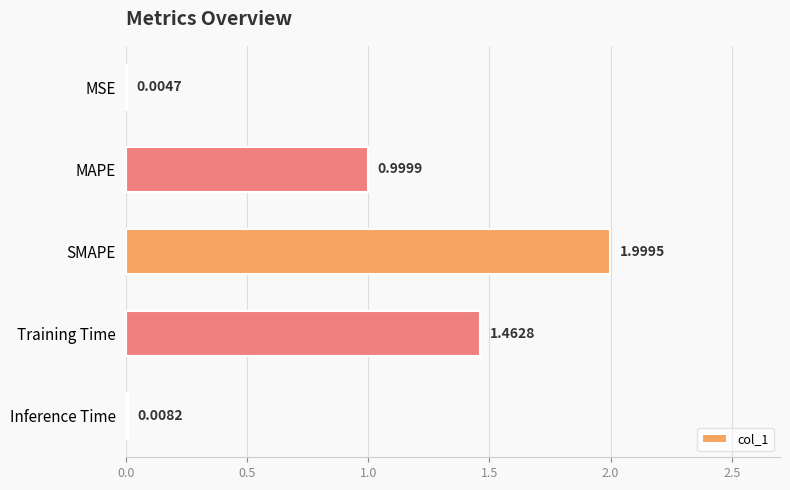

Which category has the highest value across all series?

SMAPE